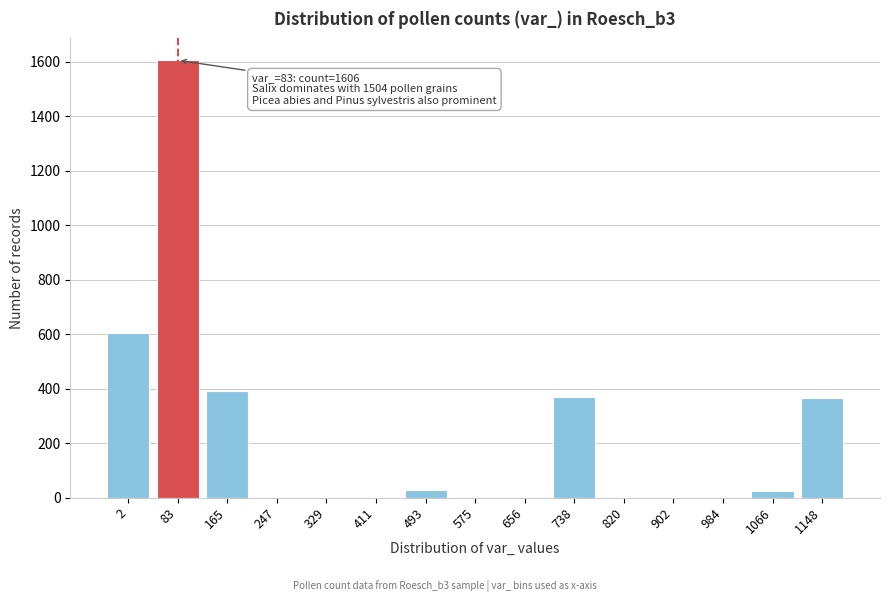

True or false: the data shows 25 at 1066.

True